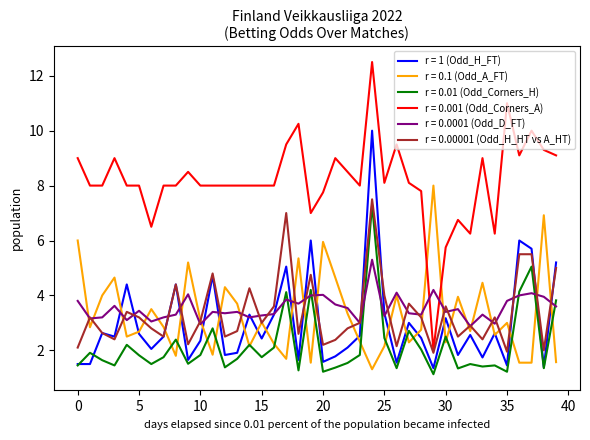

Rank the series by their maximum value, from highest to lowest.

r = 0.001 (Odd_Corners_A), r = 1 (Odd_H_FT), r = 0.1 (Odd_A_FT), r = 0.00001 (Odd_H_HT vs A_HT), r = 0.01 (Odd_Corners_H), r = 0.0001 (Odd_D_FT)